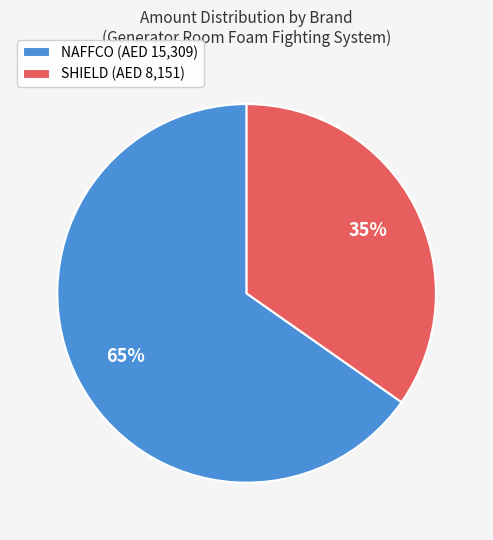

Which slice is the largest?

NAFFCO (AED 15,309)